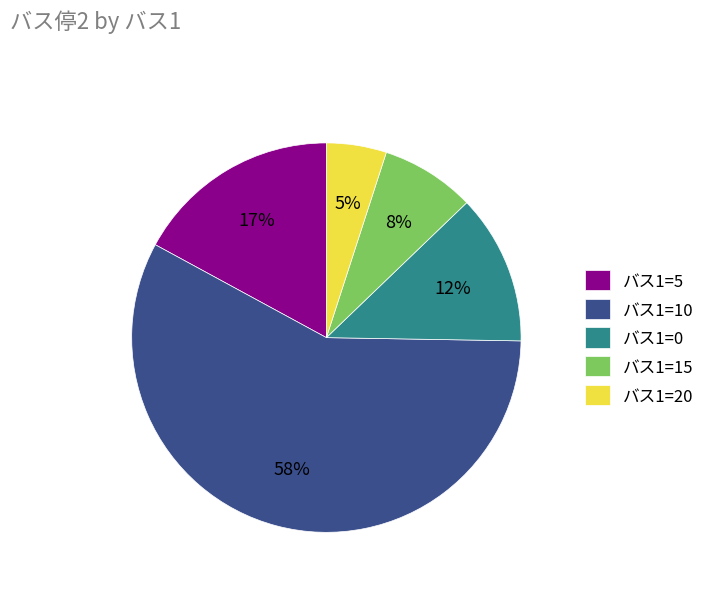

Combined, do バス1=20 and バス1=0 account for over 50%?

No